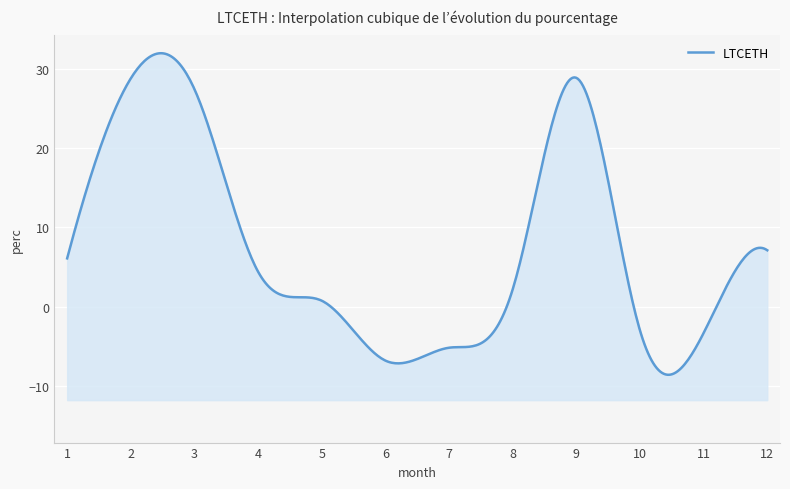

What is the value of the 2nd point from the left?

28.8